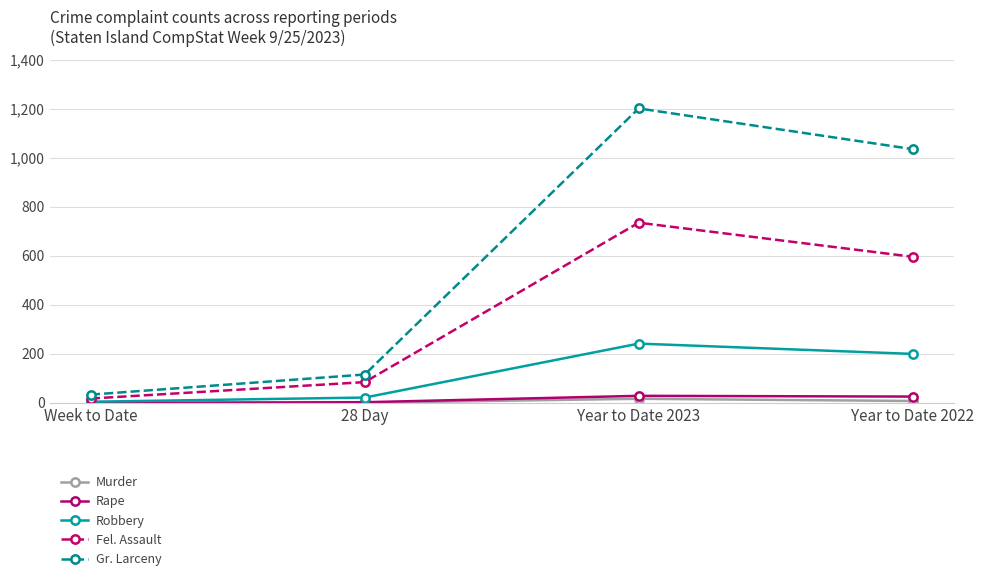

At which category is the sum across all series the highest?

Year to Date 2023